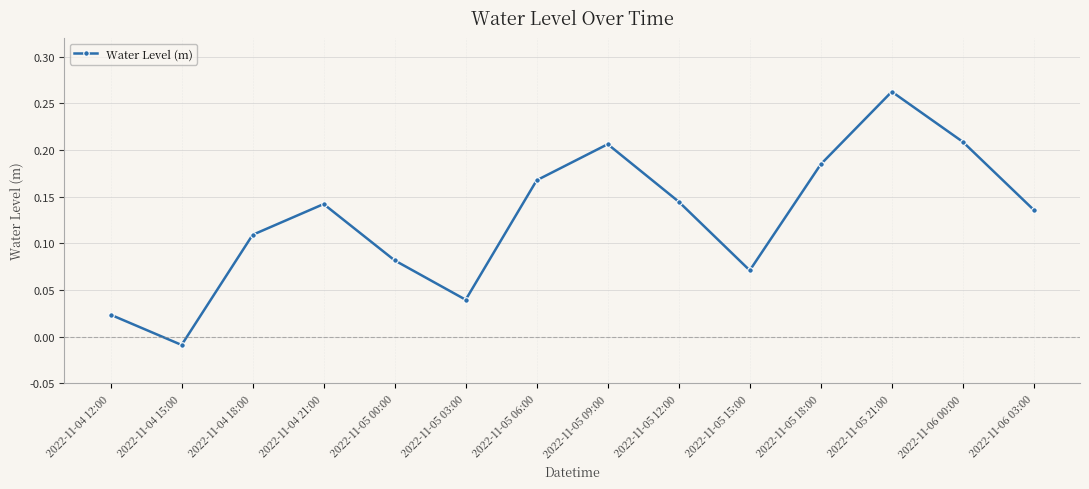

What is the label of the 4th point from the right?

2022-11-05 18:00